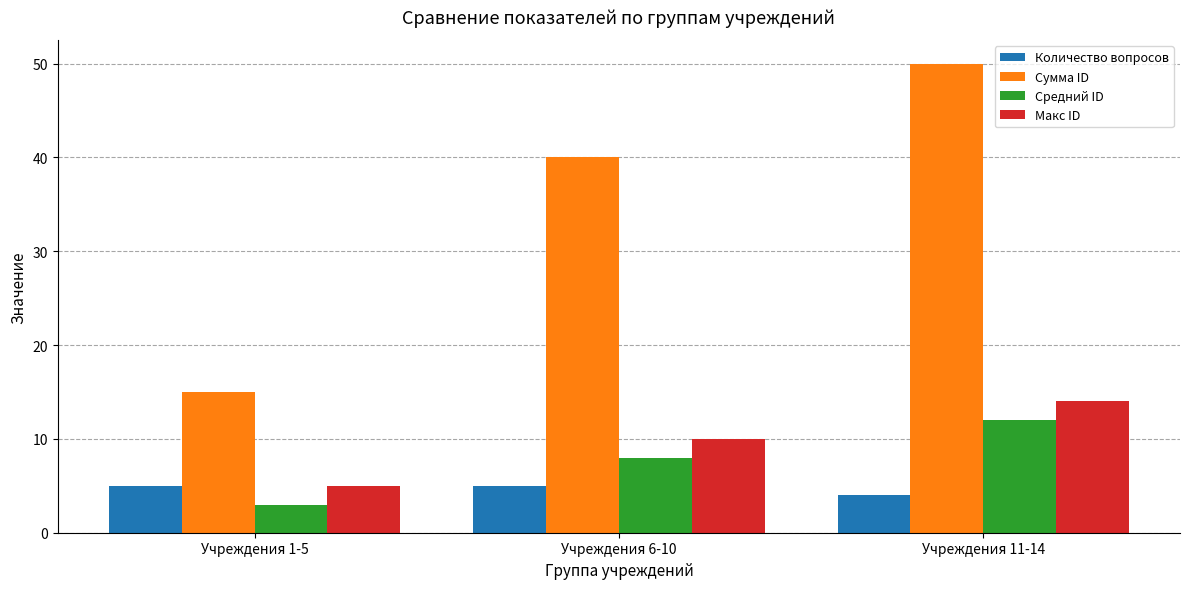

What is the difference between the maximum and minimum values in the Количество вопросов series?

1